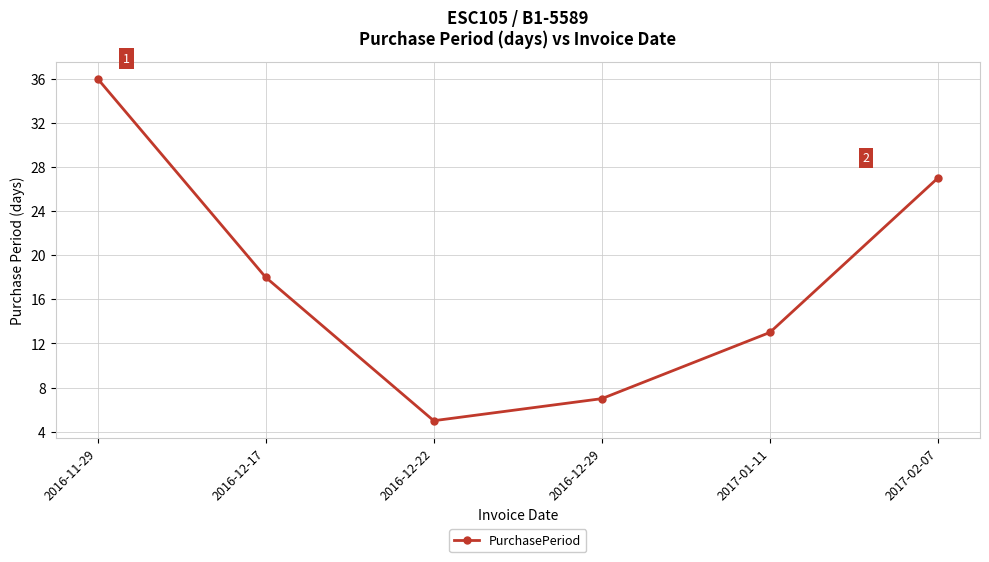

Count the number of data series in this chart.

1